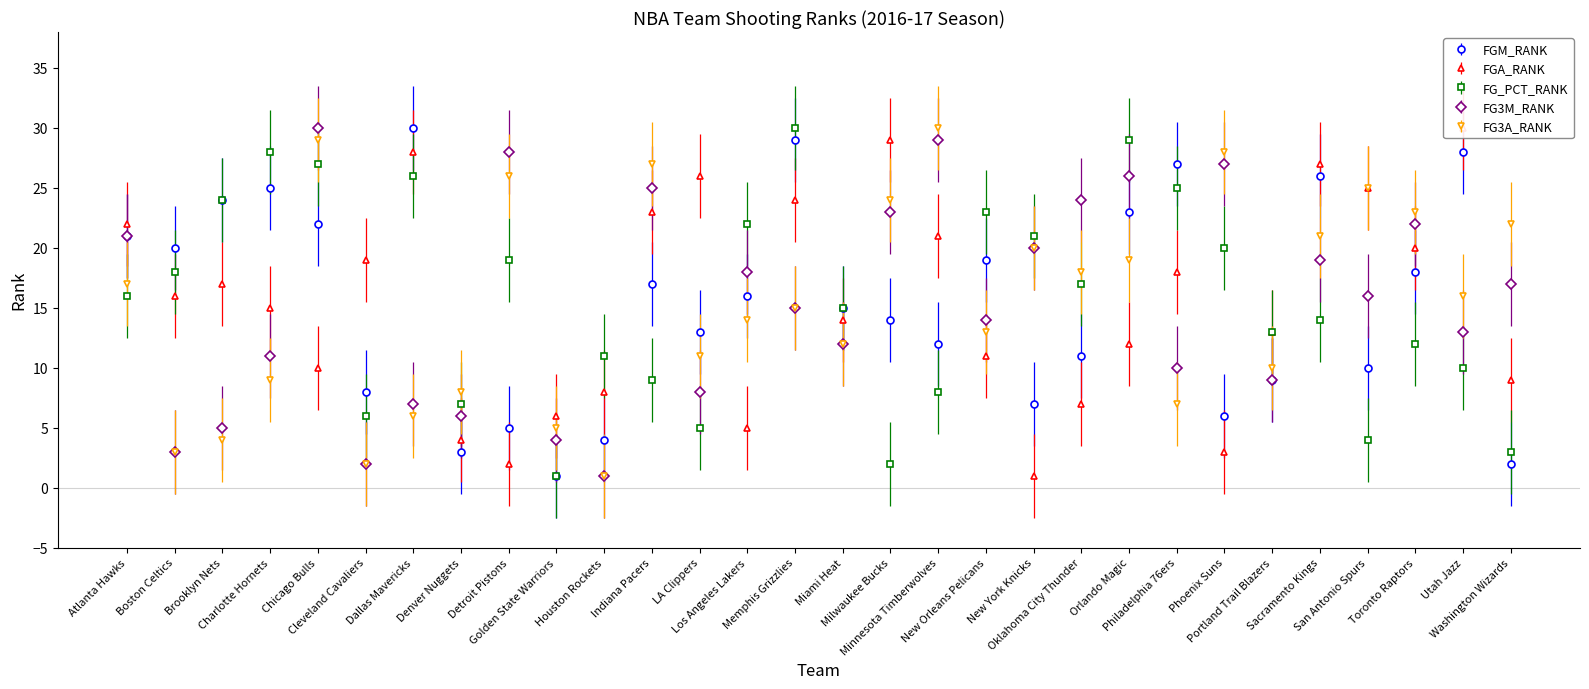

How many values in the FGA_RANK series exceed 16?

14